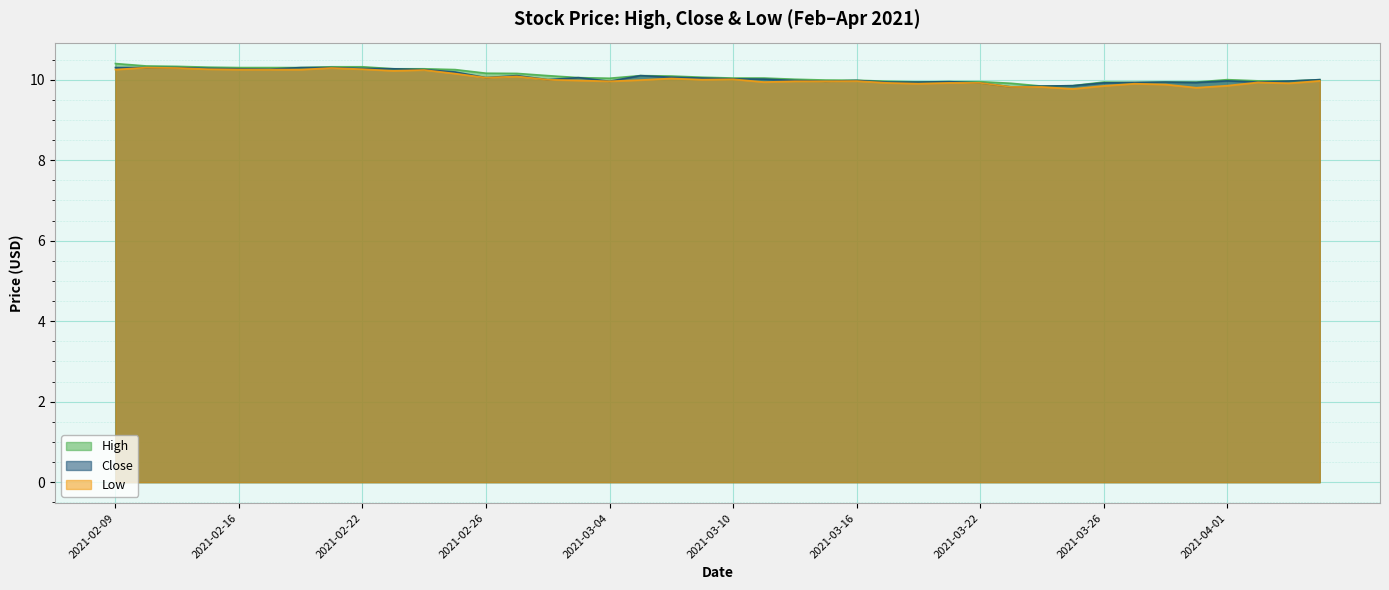

Rank the series at 31 from lowest to highest value.

Low, High, Close